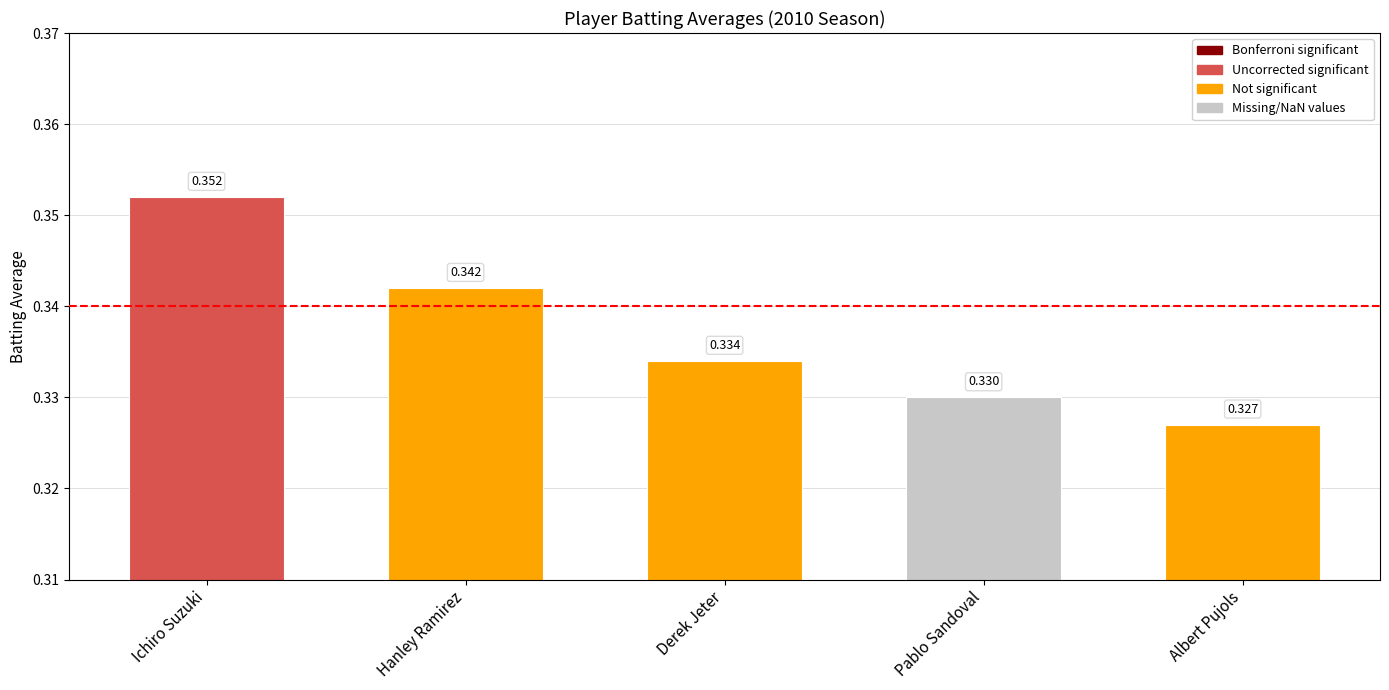

Between Albert Pujols and Derek Jeter, which is larger?

Derek Jeter